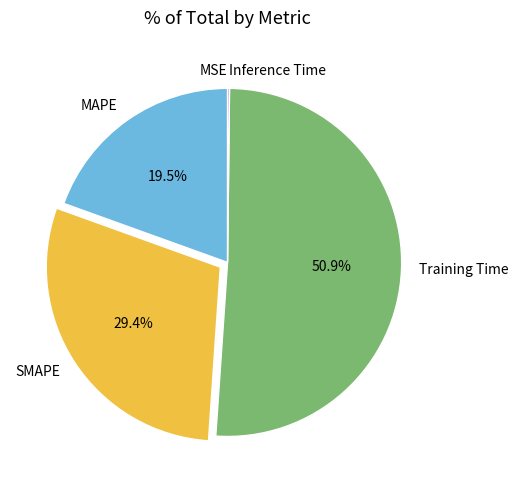

Between Training Time and MAPE, which is larger?

Training Time